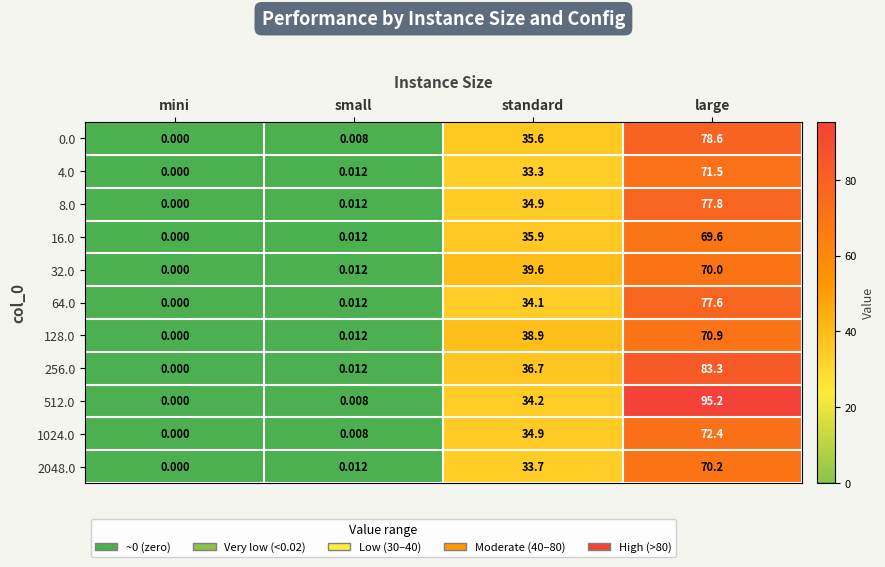

How many categories are shown in the chart?

4